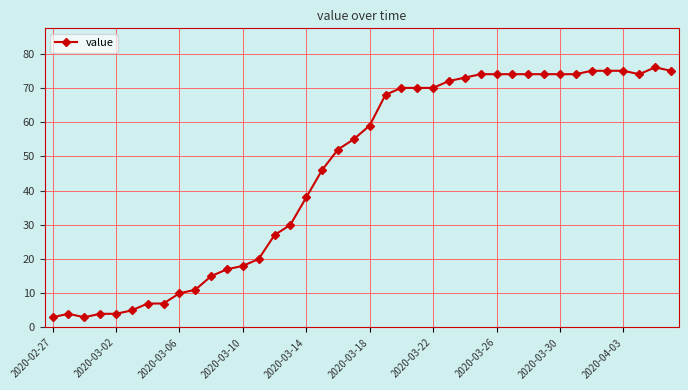

What is the value of the 14th point from the left?

20